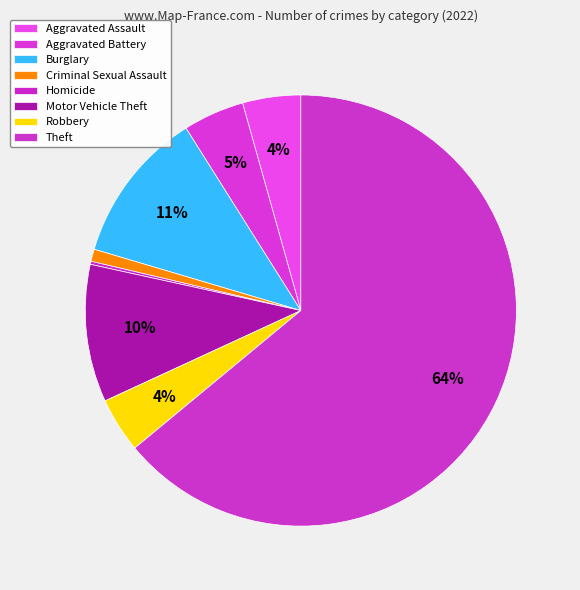

Which category accounts for the majority?

Theft